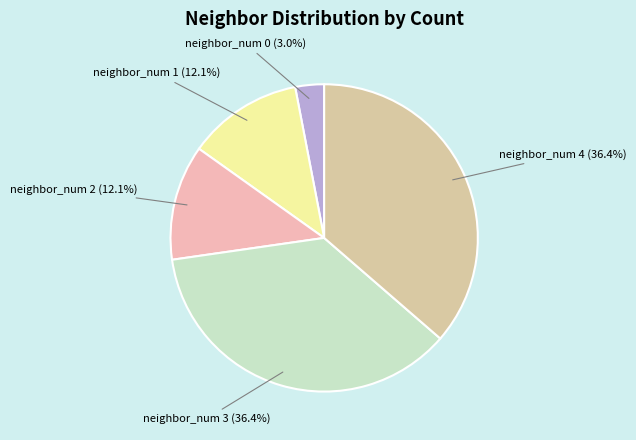

Count the number of slices in the pie.

5